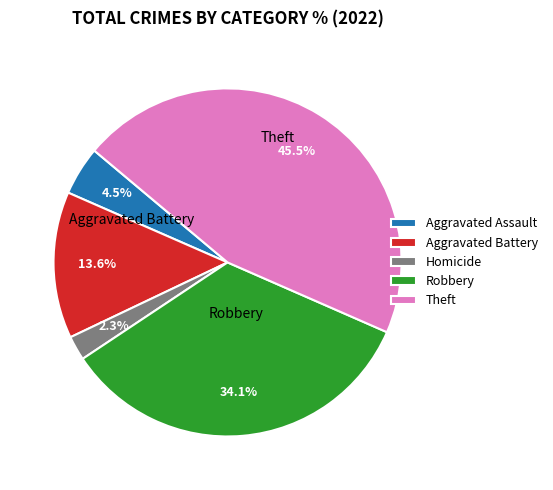

Rank the categories by value from highest to lowest.

Theft, Robbery, Aggravated Battery, Aggravated Assault, Homicide